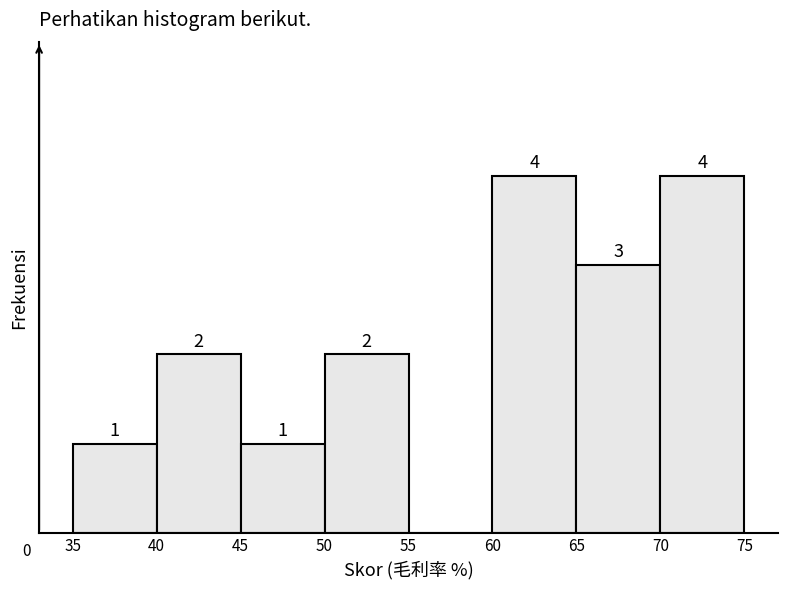

Reading left to right, list every bar in this chart as the range it spans on the x-axis followed by its height.

35 to 40: 1
40 to 45: 2
45 to 50: 1
50 to 55: 2
55 to 60: 0
60 to 65: 4
65 to 70: 3
70 to 75: 4